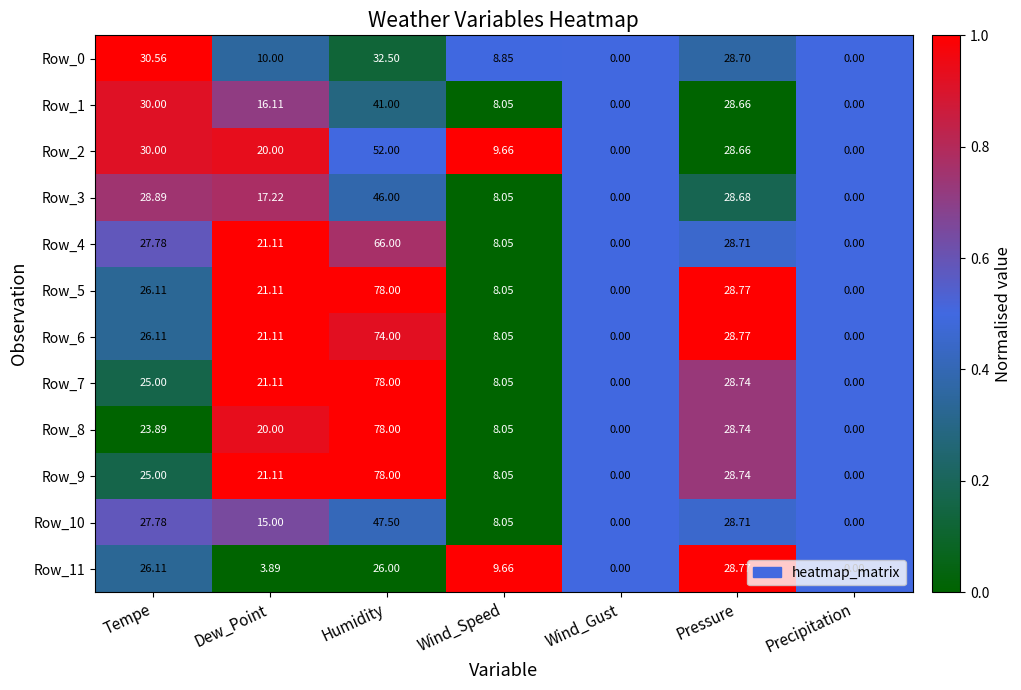

What is the total value across all series at Wind_Gust?

0.0